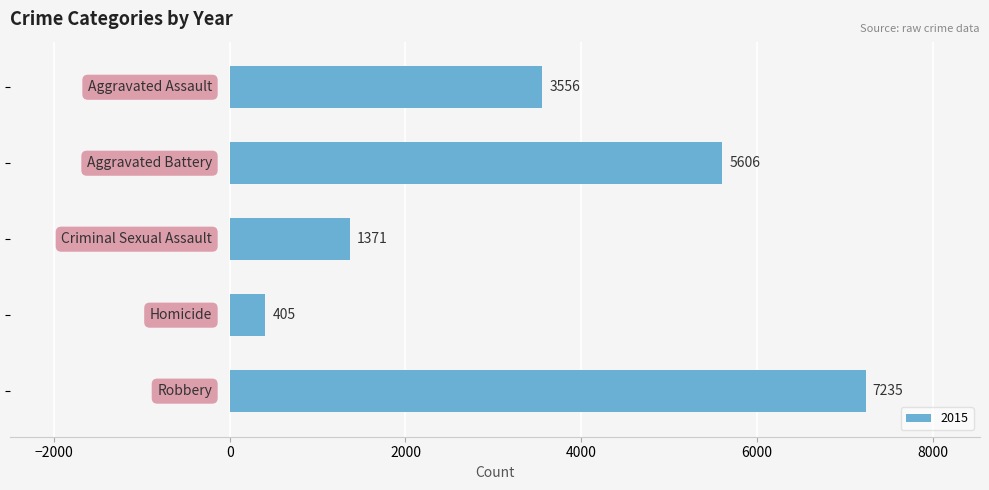

What is the smallest value displayed?

405